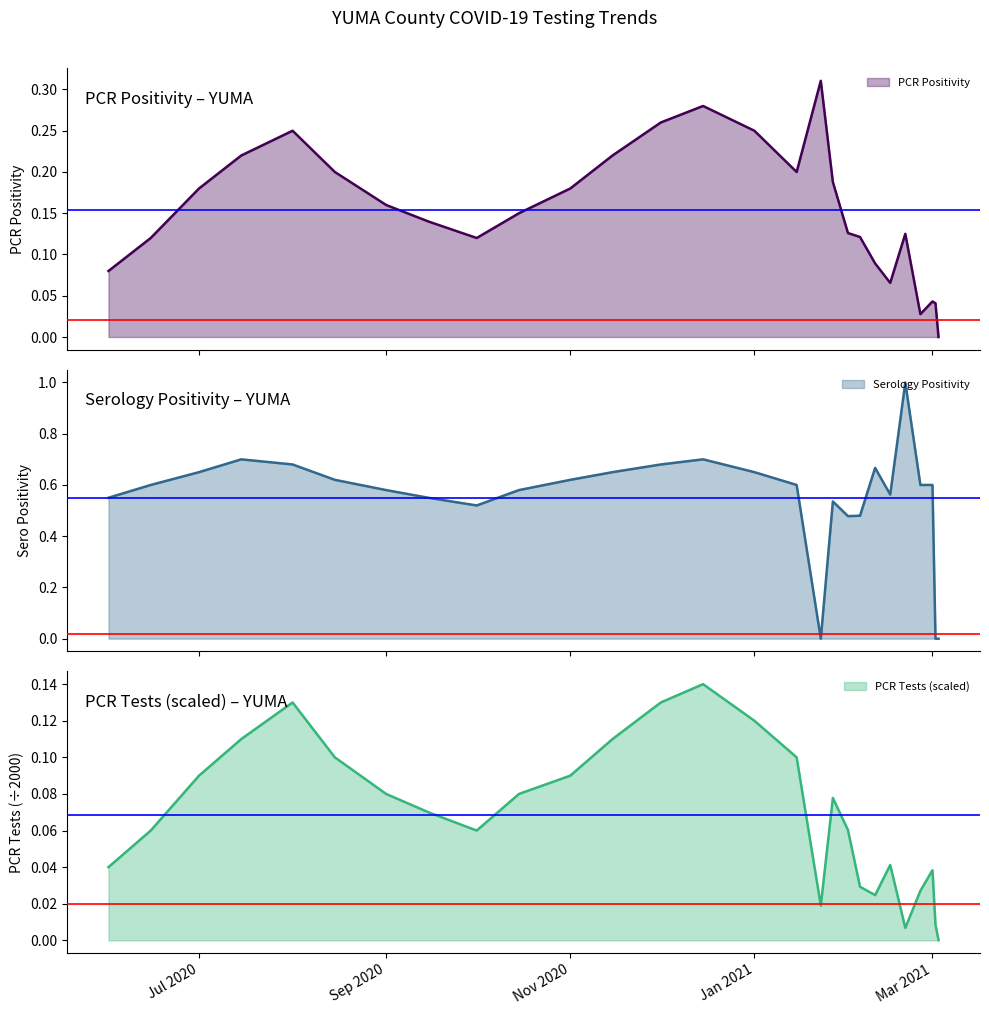

What is the difference between the Serology Positivity values at 2021-03-03 and 2021-02-01?

0.5